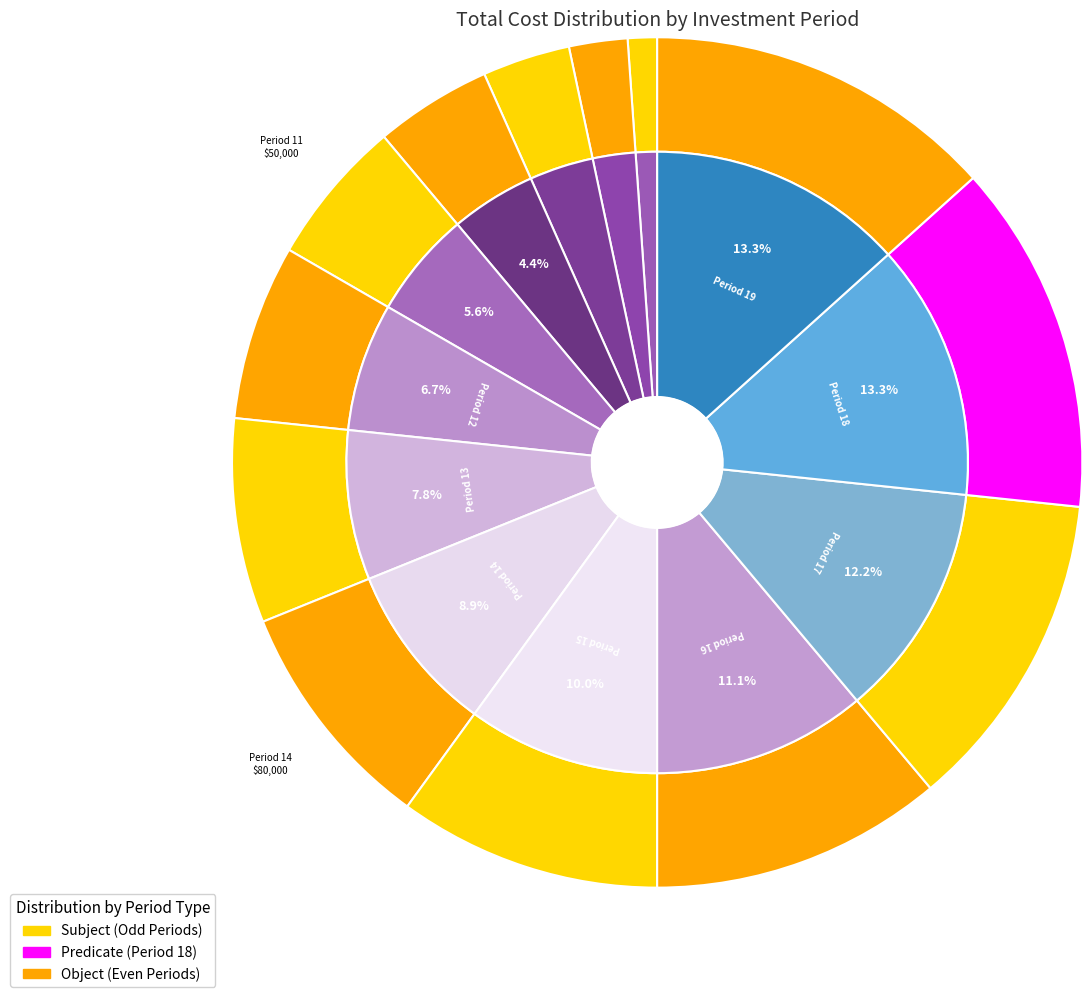

Rank the categories by value from highest to lowest.

Period 18, Period 19, Period 17, Period 16, Period 15, Period 14, Period 13, Period 12, Period 11, Period 10, Period 9, Period 8, Period 7